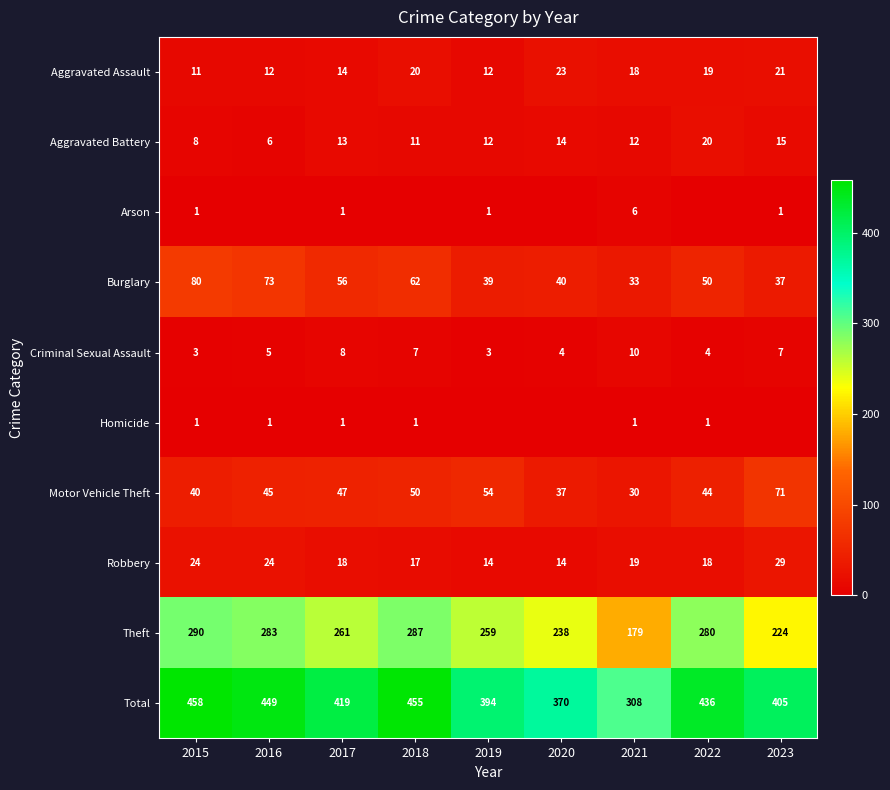

The Arson series shows 6 at 2021. True or false?

True